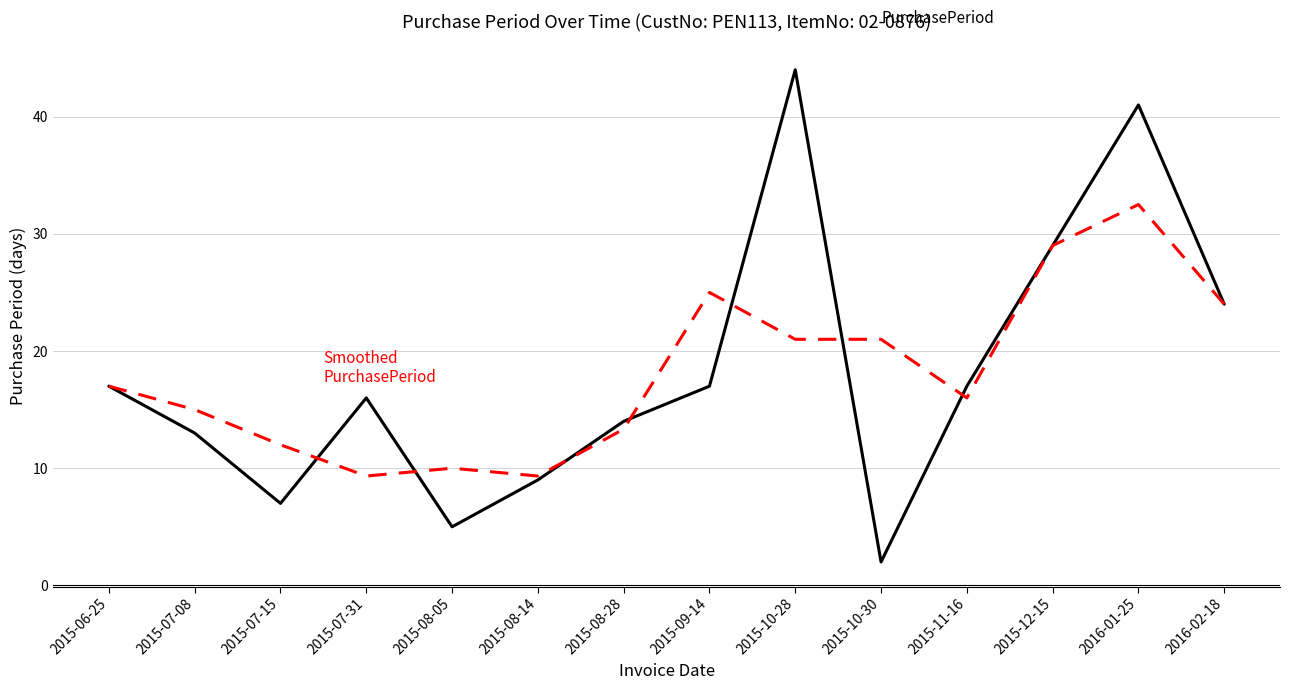

Does the chart display data point markers on the line(s)?

No